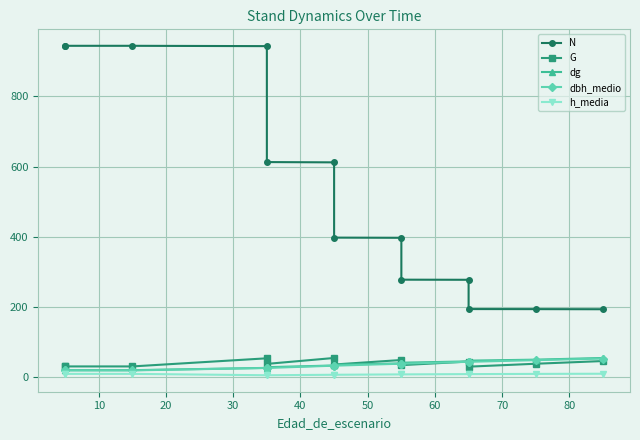

Which series has the largest range (max minus min)?

N